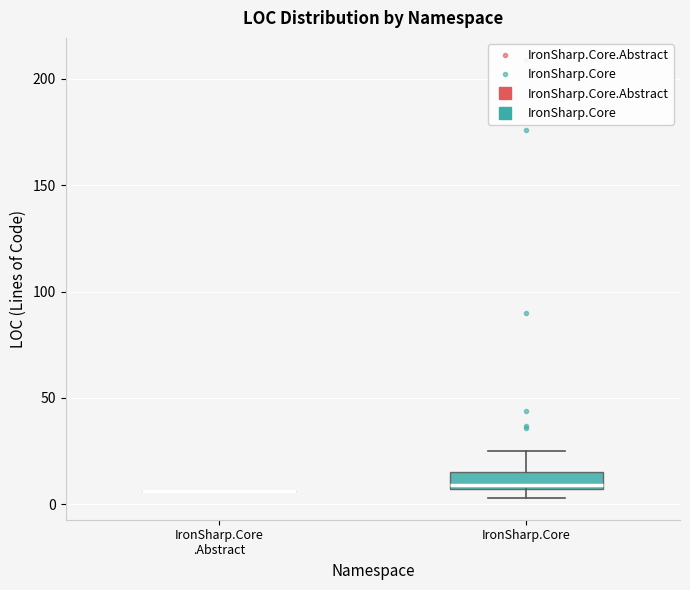

Comparing the boxes themselves (not the whiskers), which one is the tallest?

IronSharp.Core